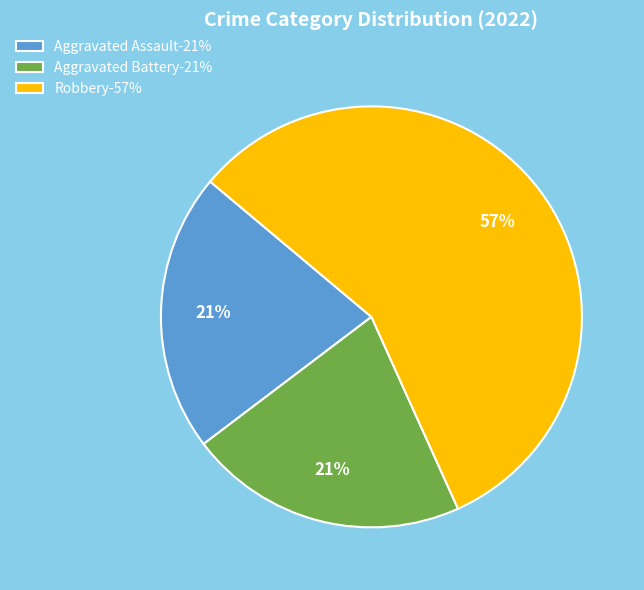

What percentage is the Aggravated Assault-21% slice, to the nearest percent?

21%